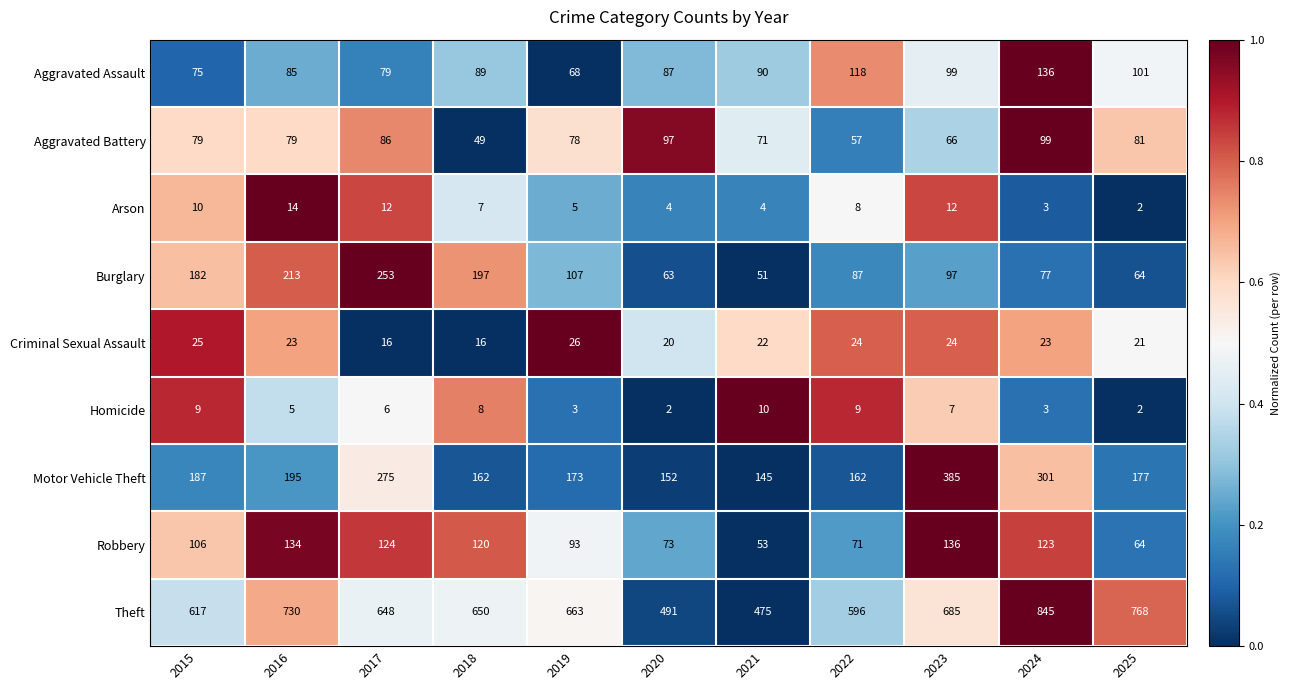

Read the Homicide value at 2017.

6